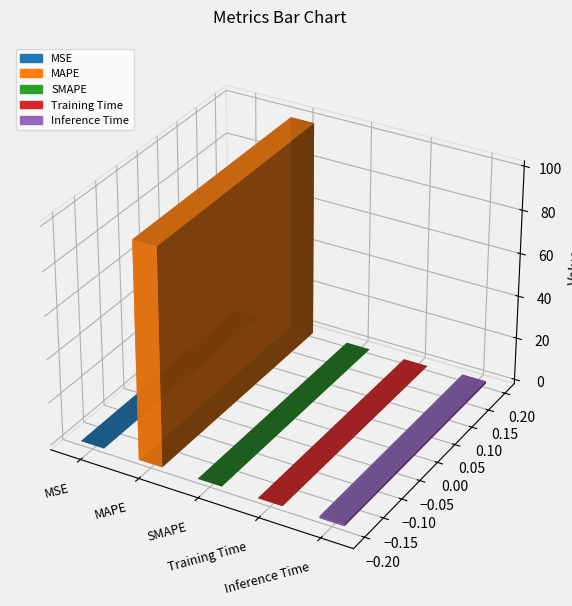

Reading left to right, extract all data points from this chart.

0.0	100.2	0.0	0.1	0.9